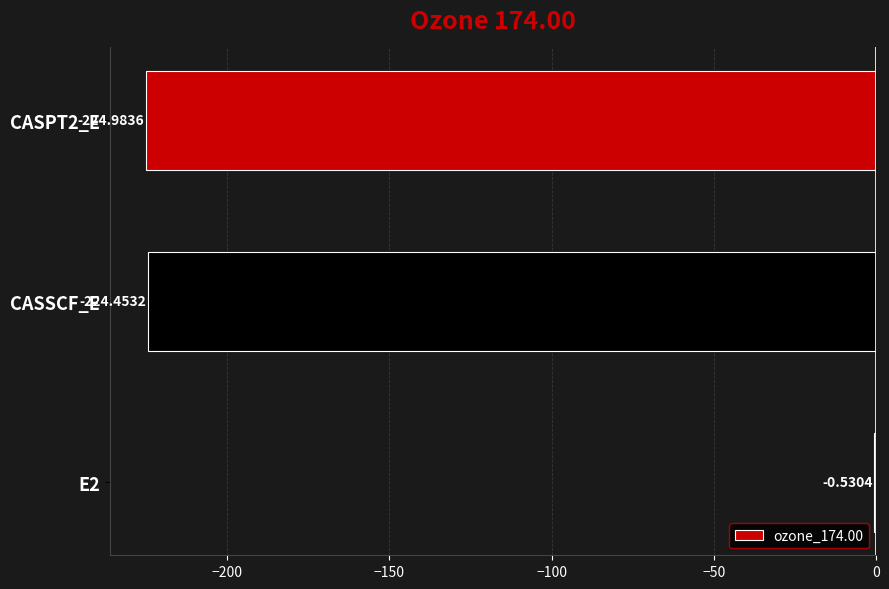

What is the sum of the values at E2 and CASPT2_E?

-225.5